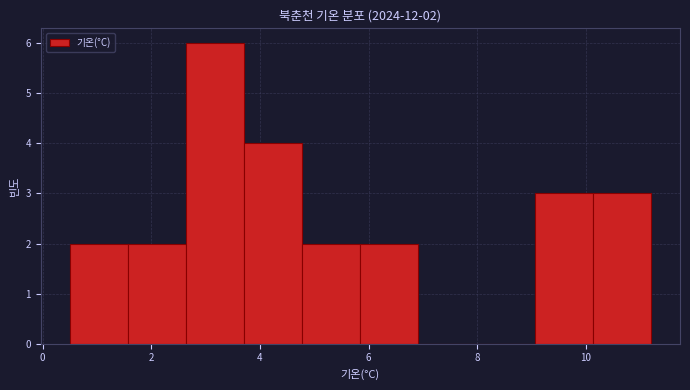

Which range on the x-axis has the tallest bar?

2.6 to 3.8